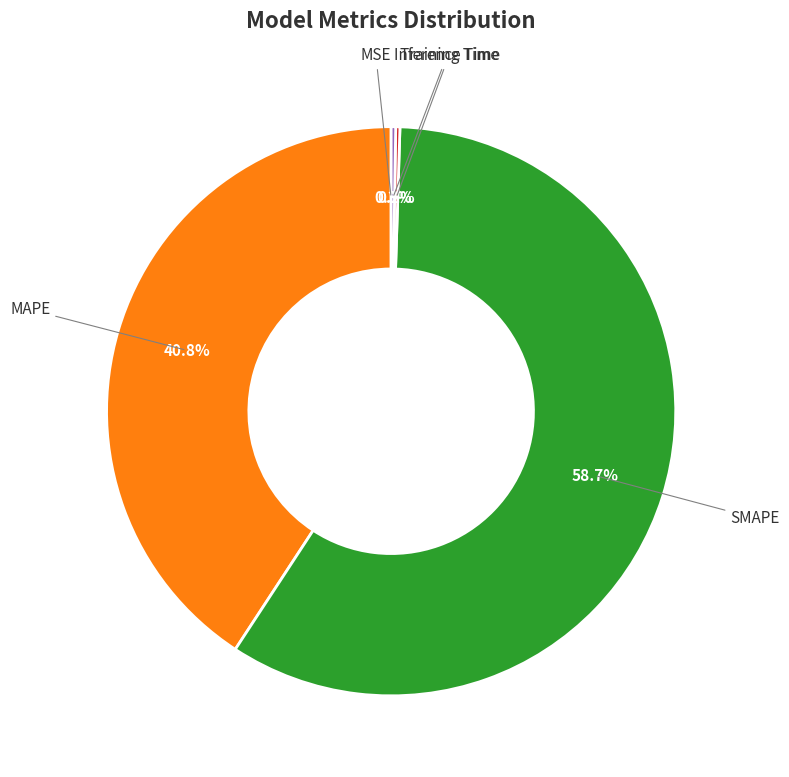

Is there any slice that represents more than half of the pie?

Yes